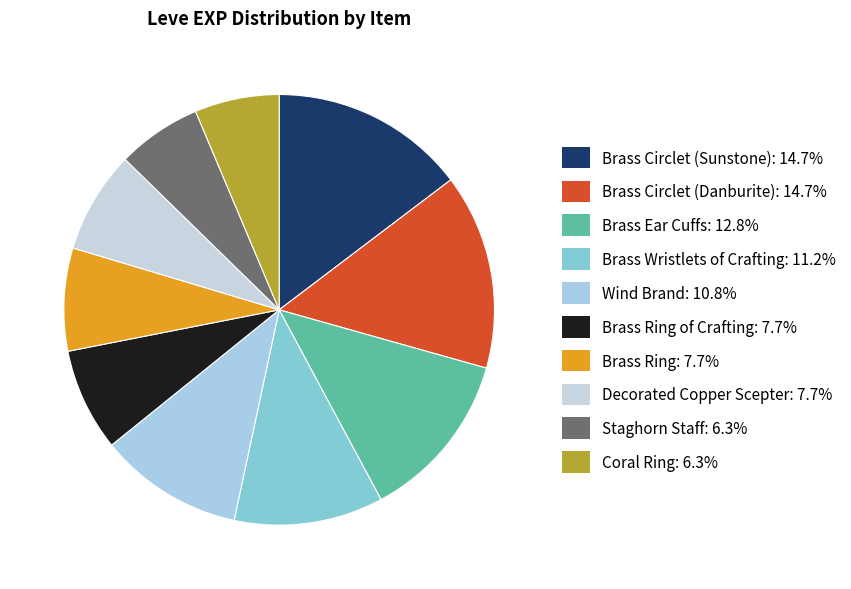

How many segments does this pie chart have?

10